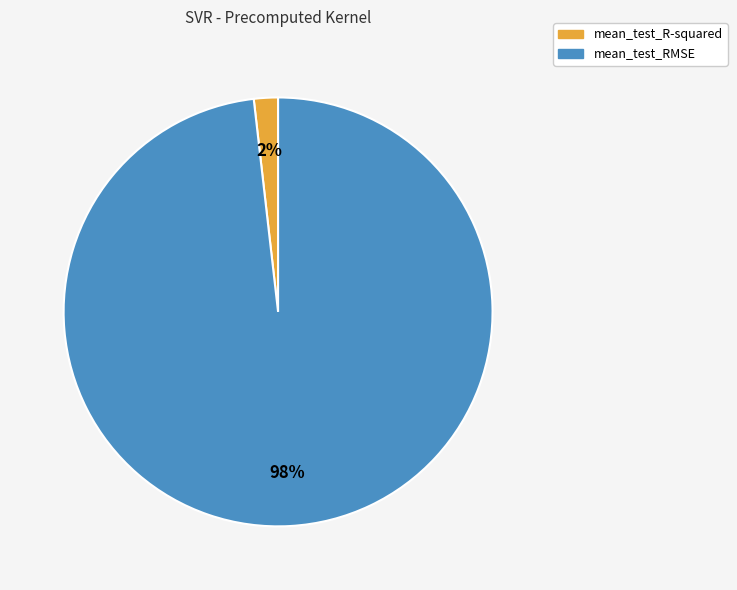

Between mean_test_RMSE and mean_test_R-squared, which is larger?

mean_test_RMSE